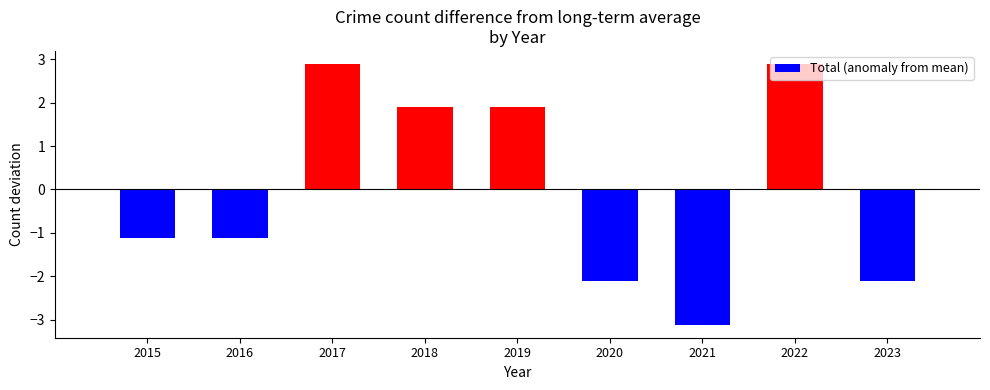

How many values are above zero?

4